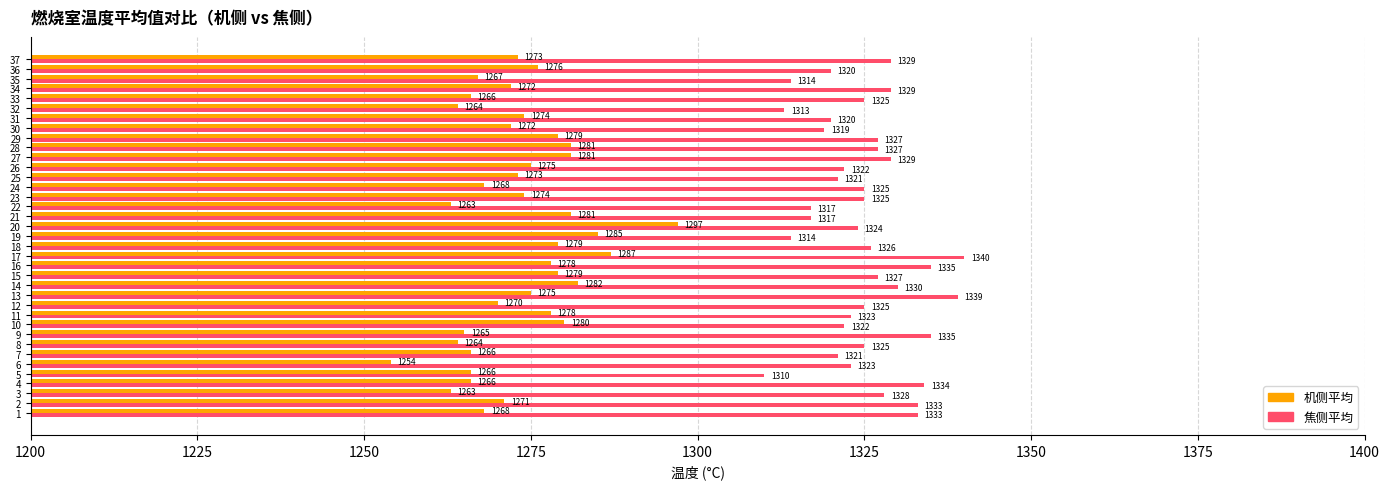

What value does the 焦侧平均 series have at 15, to the nearest 5?

1325